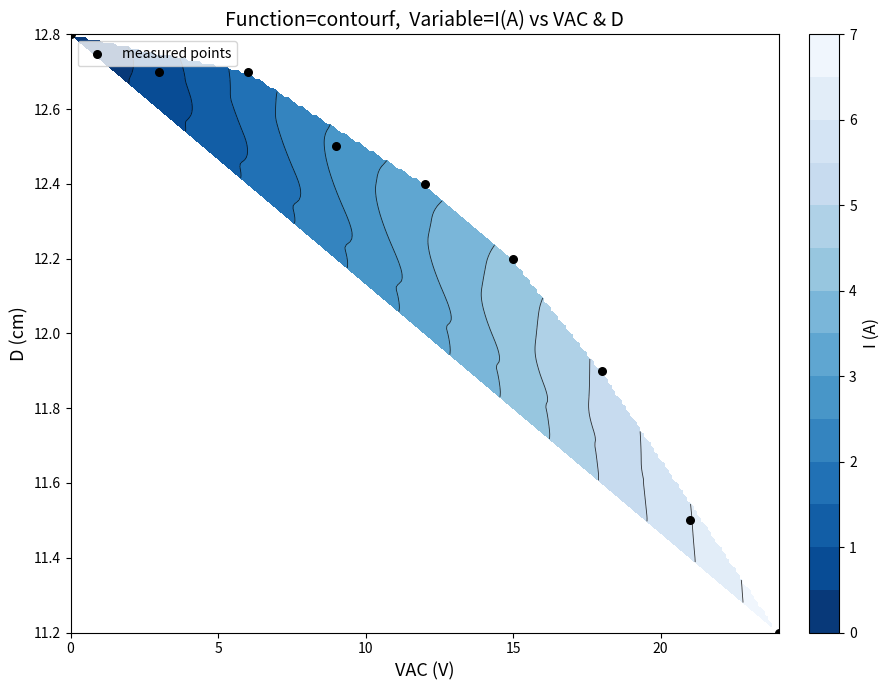

How many series are shown in this chart?

1